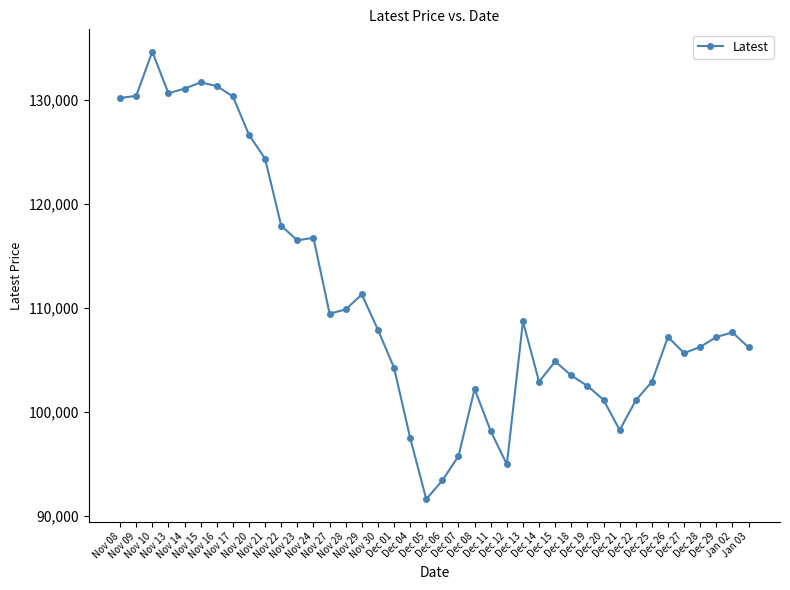

Which has a higher value, Nov 28 or Nov 20?

Nov 20